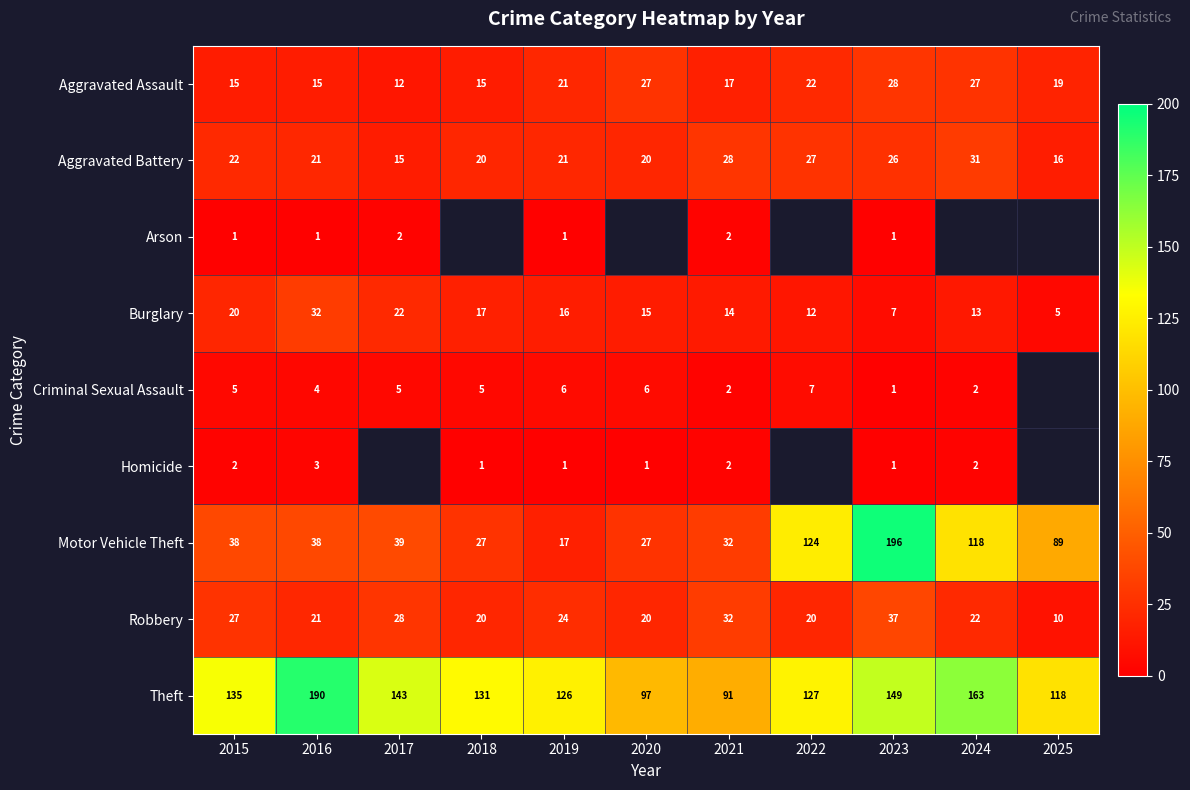

Read the Burglary value at 2017, to the nearest 5.

20